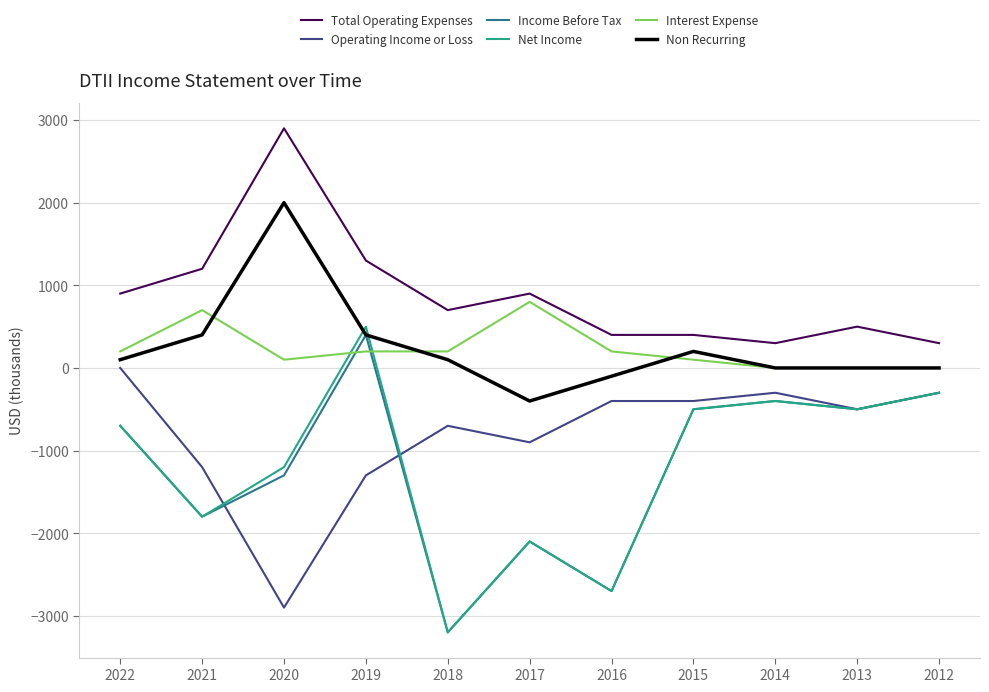

What is the sum of all Operating Income or Loss values?

-8900